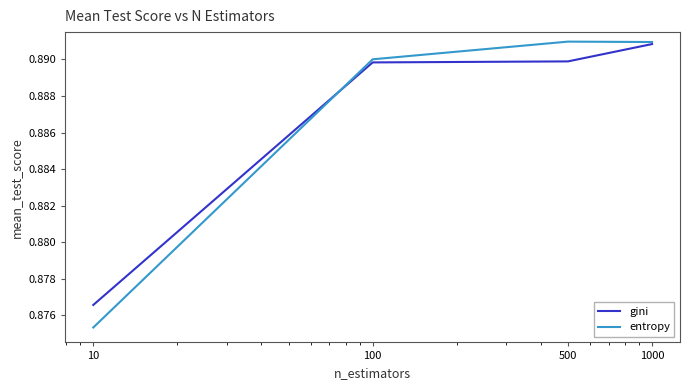

True or false: gini has more than 2 points higher than both neighbors.

False